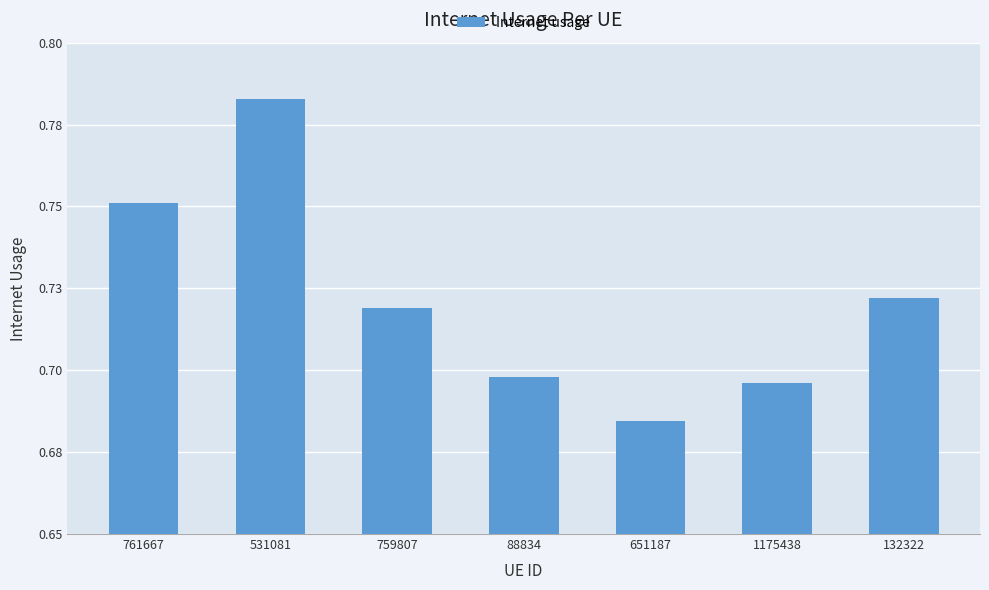

Are the bars grouped side by side (vs. stacked)?

No